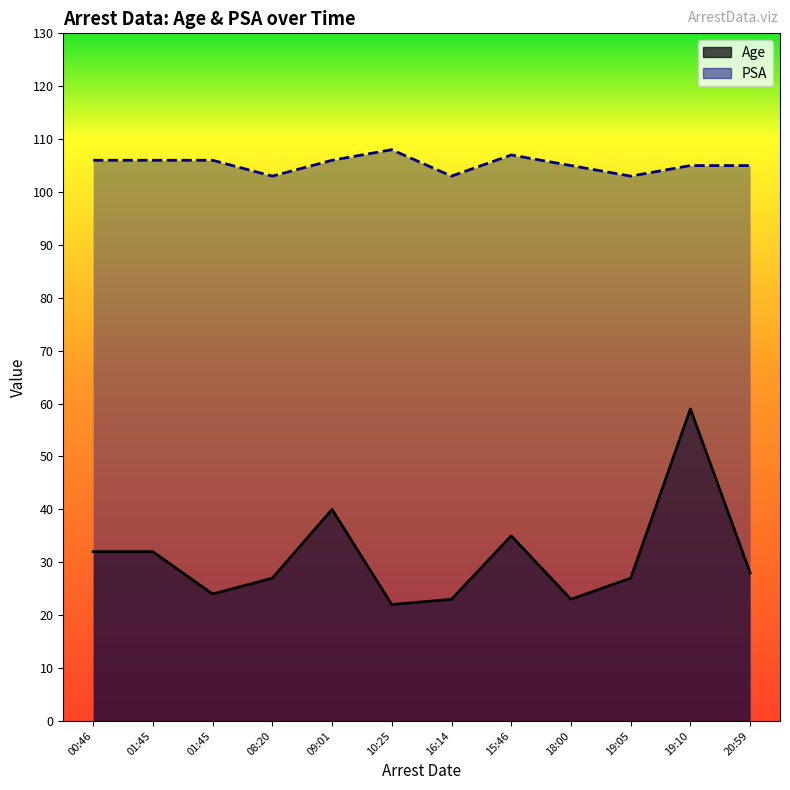

Rank the series at 20:59 from lowest to highest value.

Age, PSA